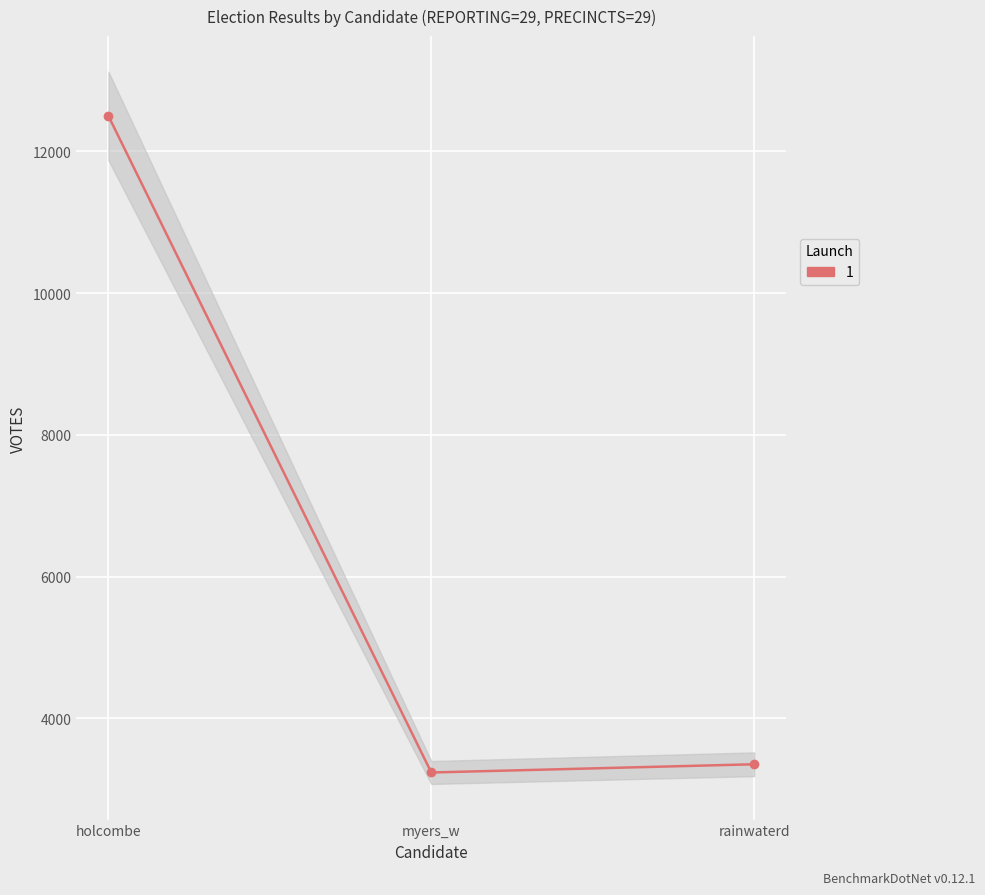

What is the label of the 2nd point from the left?

myers_w